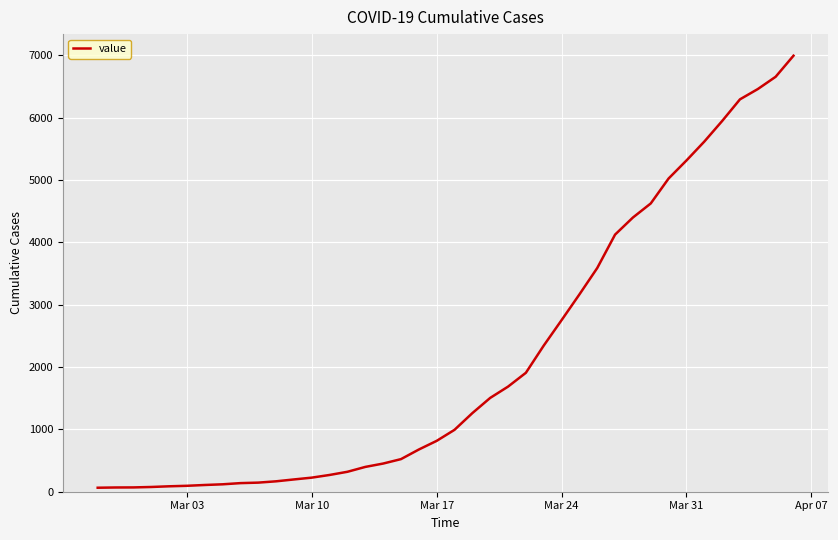

What is the difference between the second highest and minimum values?

6593